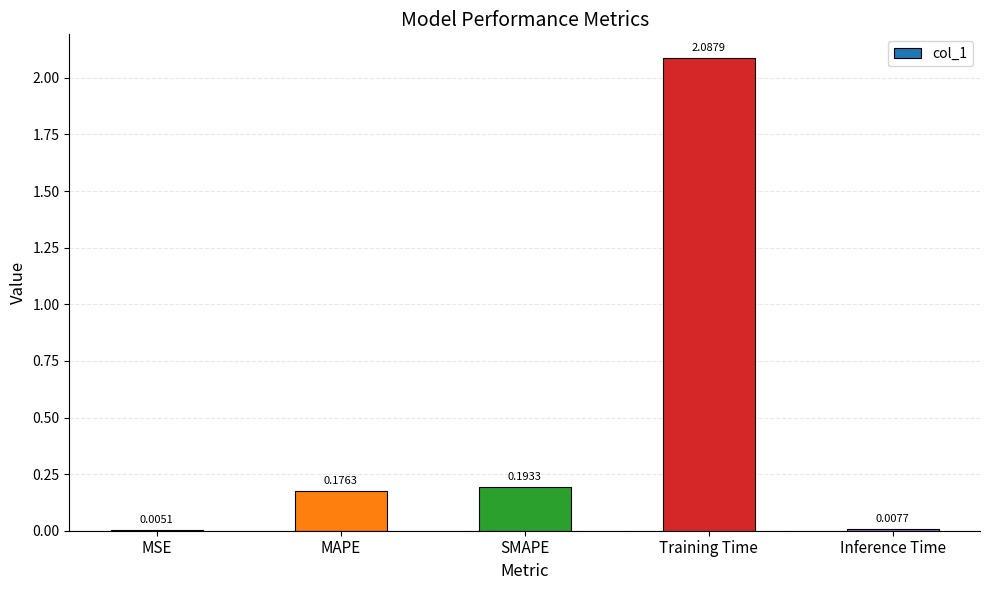

What is the sum of all values?

2.5